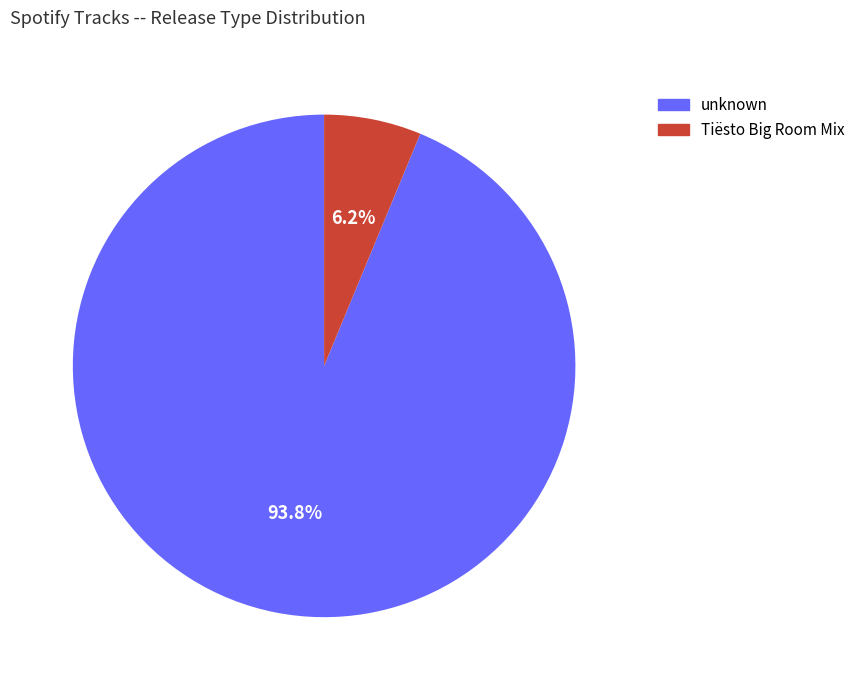

Which slice represents more than half of the pie?

unknown